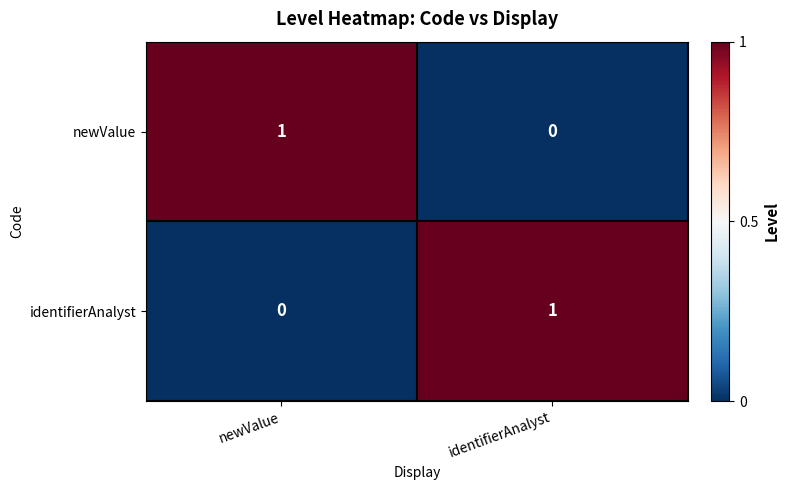

The identifierAnalyst series shows 1 at newValue. True or false?

False